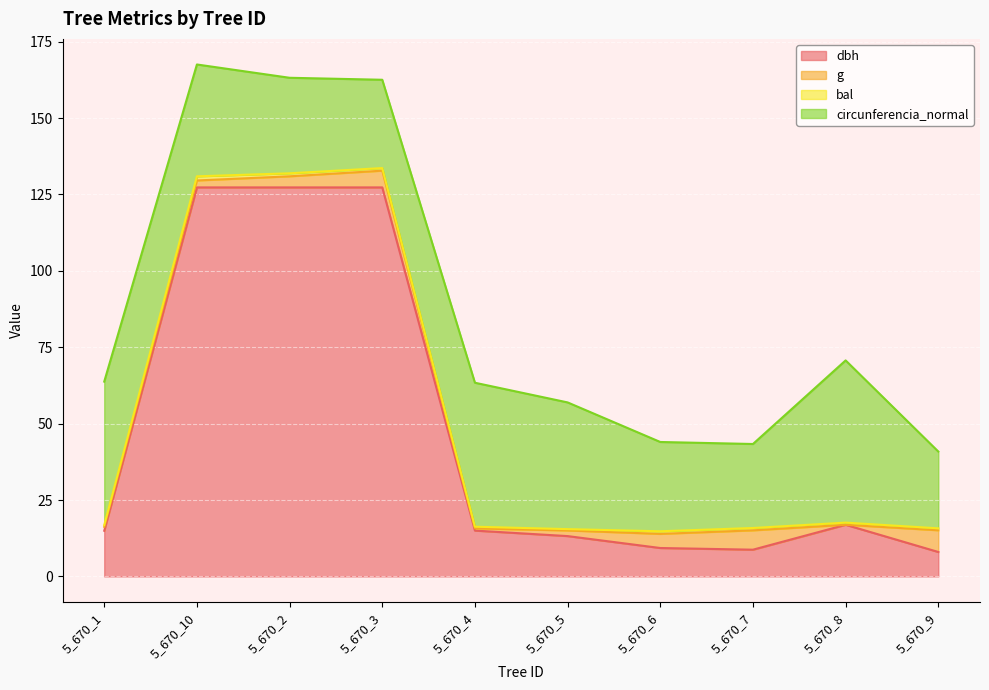

What is the difference between the maximum and minimum values in the g series?

7.1